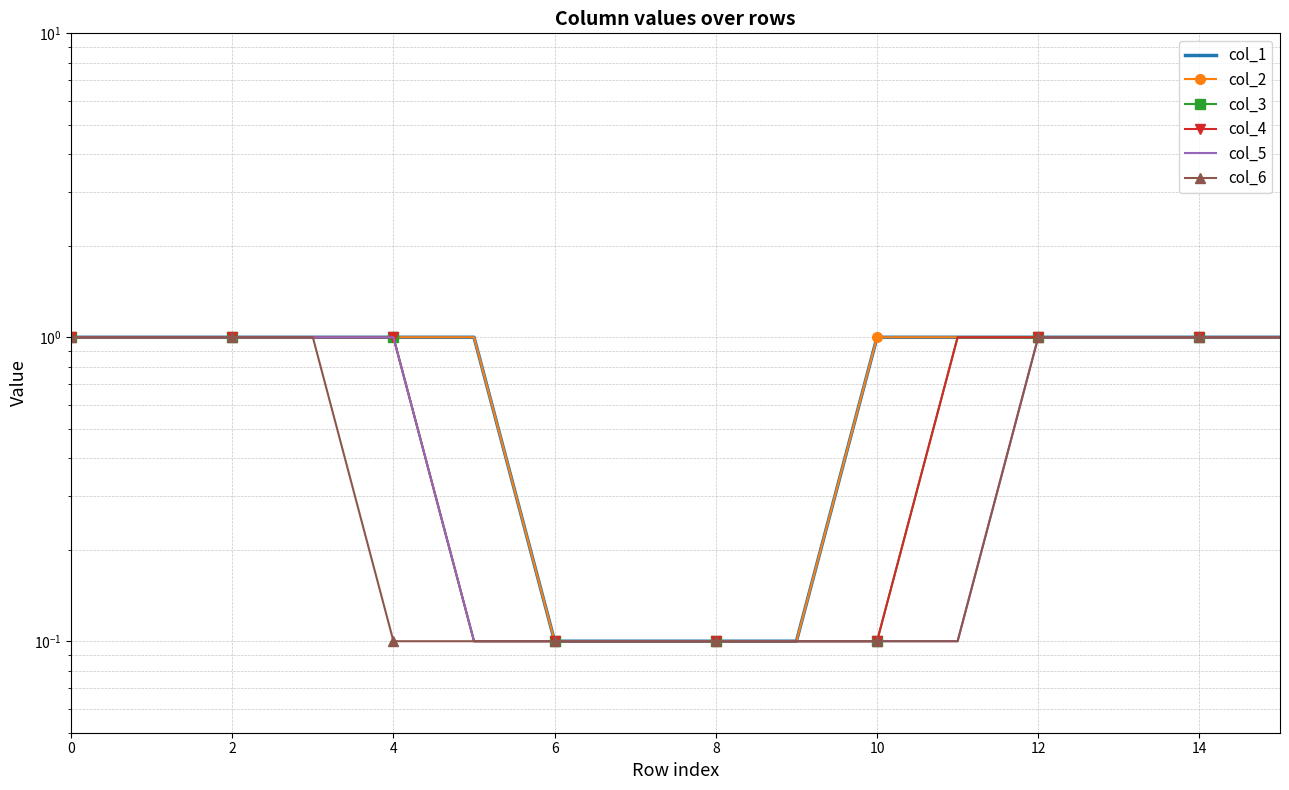

What is the difference between the col_2 values at 10 and 9?

0.9